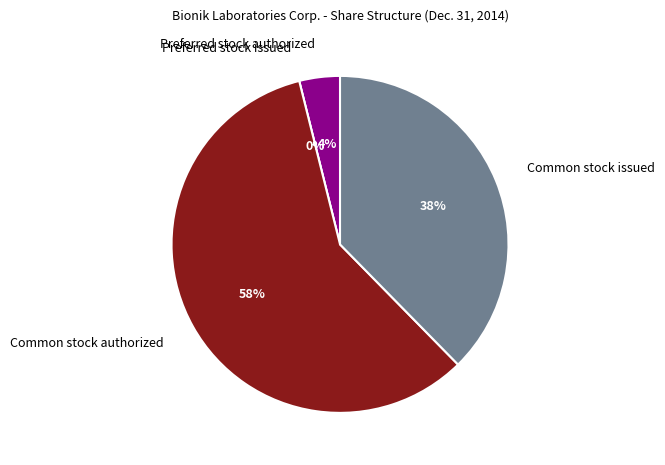

The Preferred stock issued slice represents 9% of the pie. True or false?

False